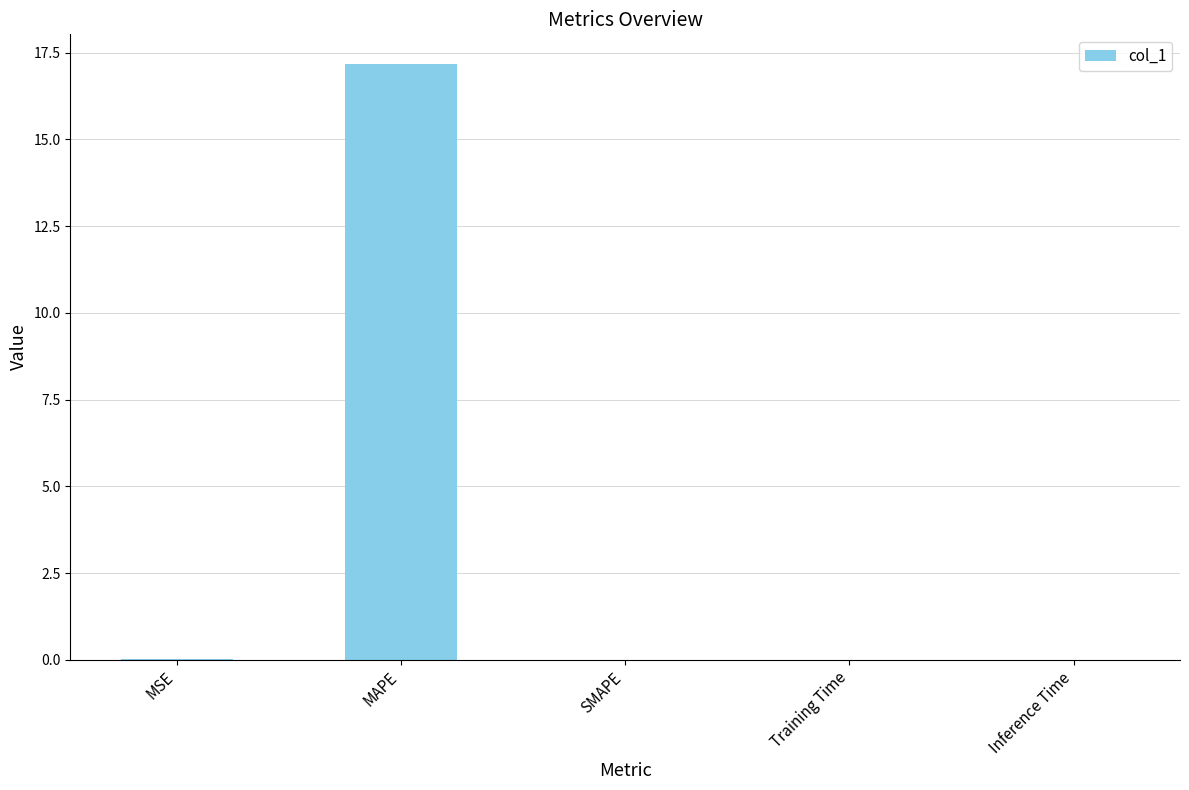

What is the change in value from MSE to MAPE?

+17.2